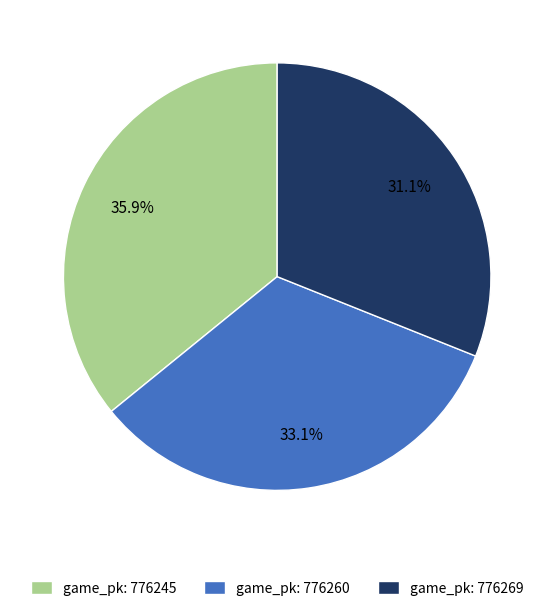

Between game_pk: 776269 and game_pk: 776260, which is larger?

game_pk: 776260